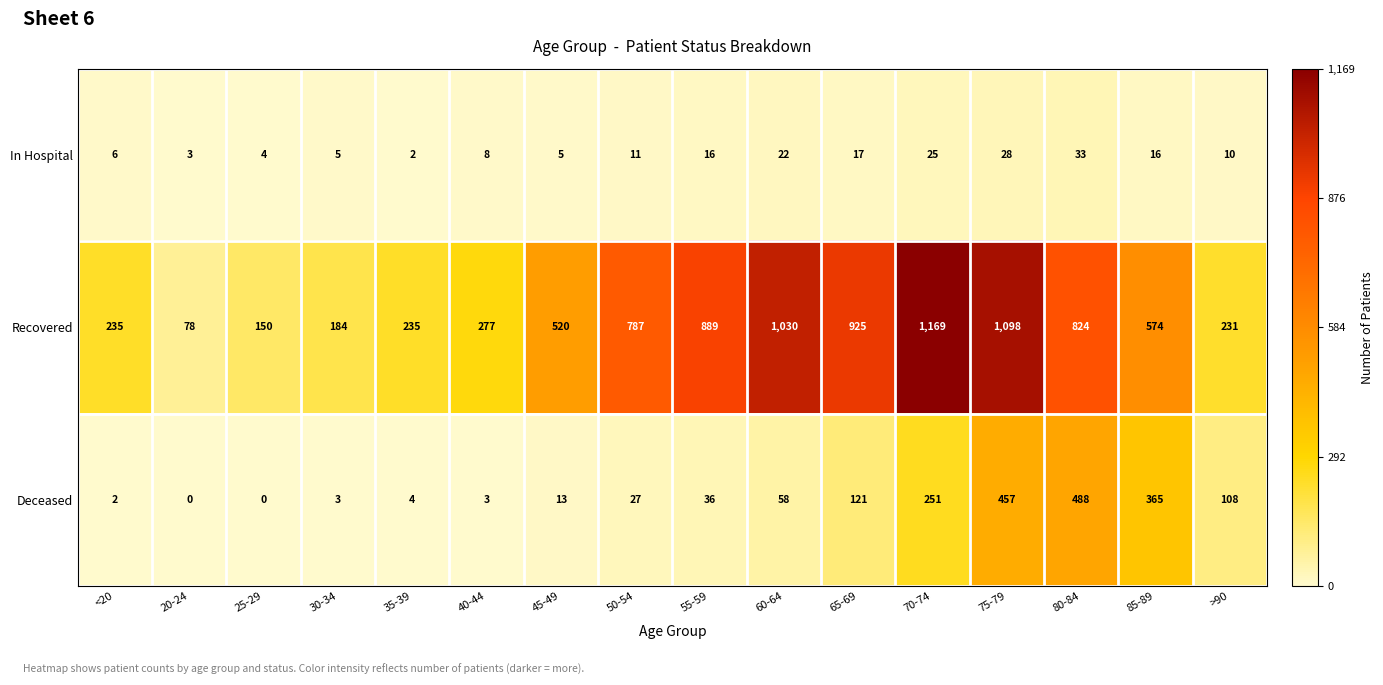

What is the maximum value shown in the chart?

1169